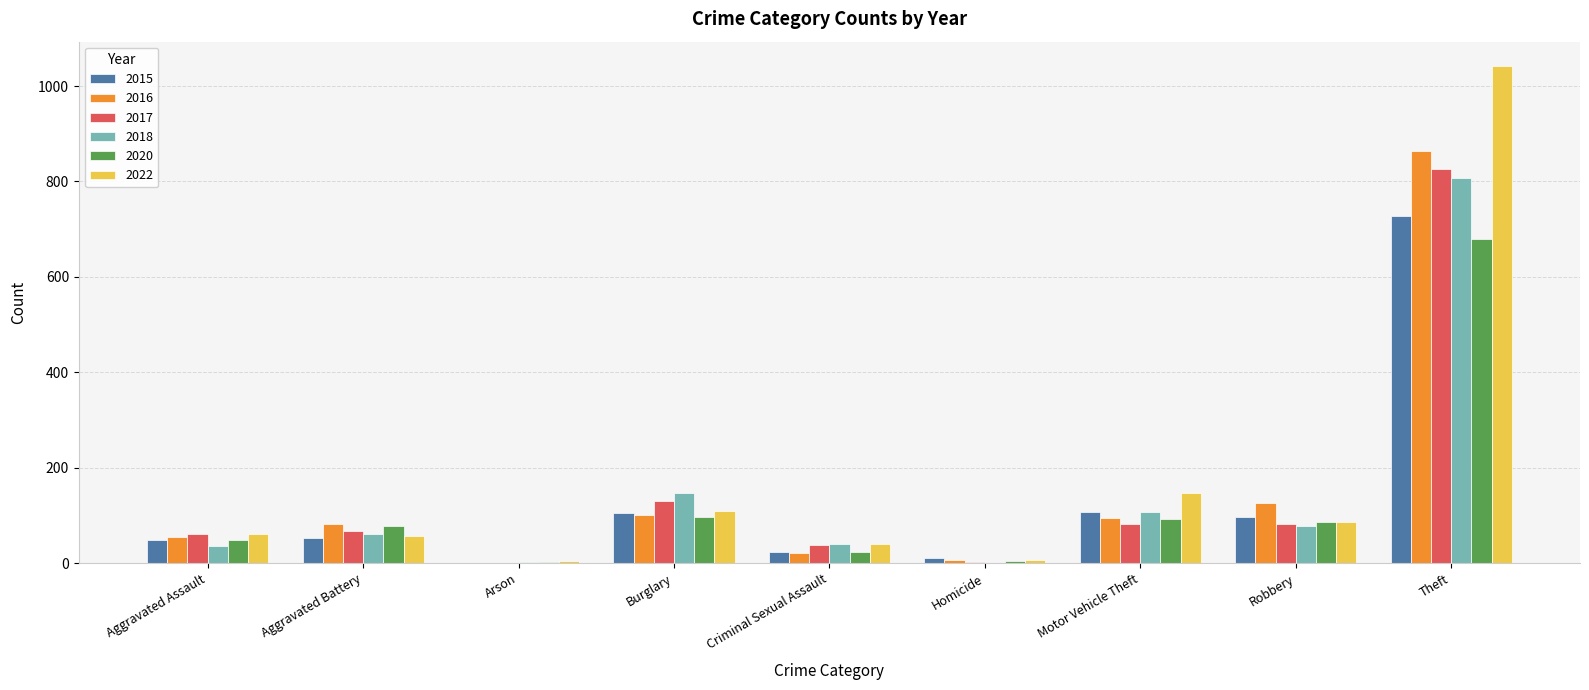

Is the value of 2018 at Homicide greater than the value of 2015 at Aggravated Battery?

No